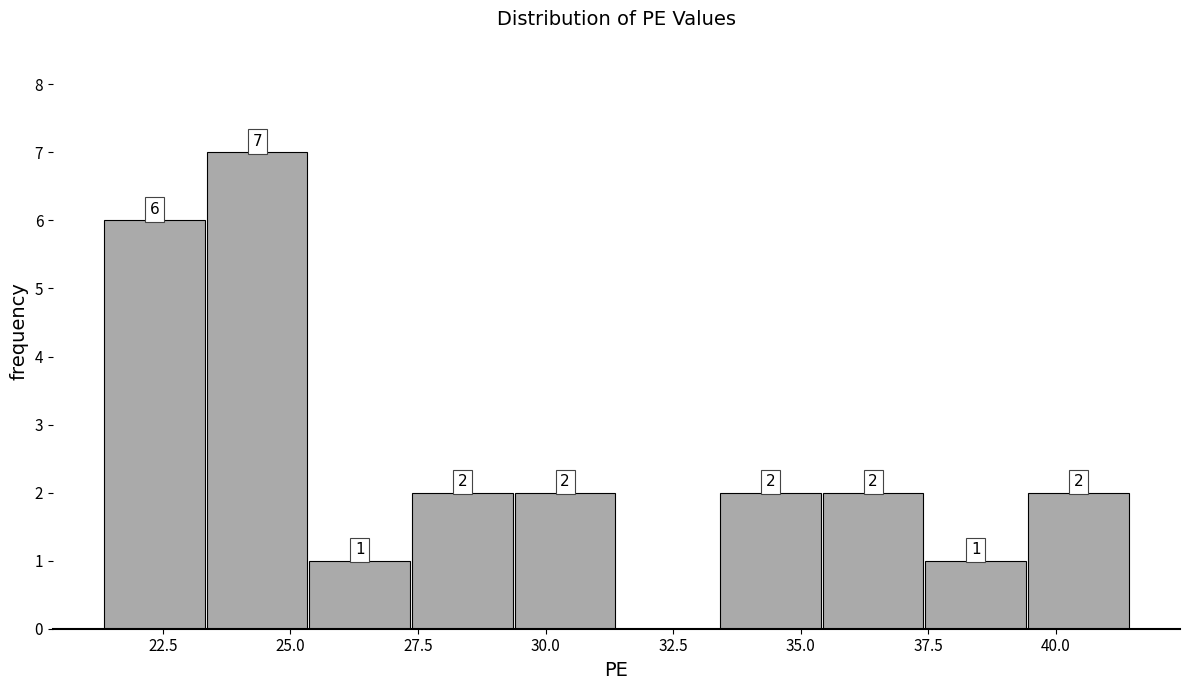

Which range on the x-axis has the tallest bar?

23.5 to 25.5